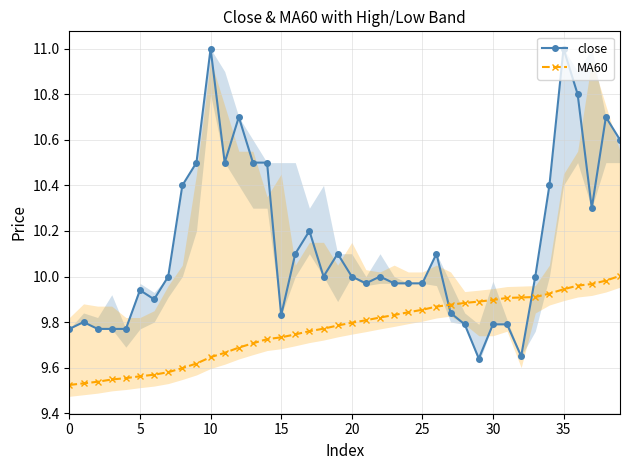

Which label corresponds to the largest value in the chart?

10